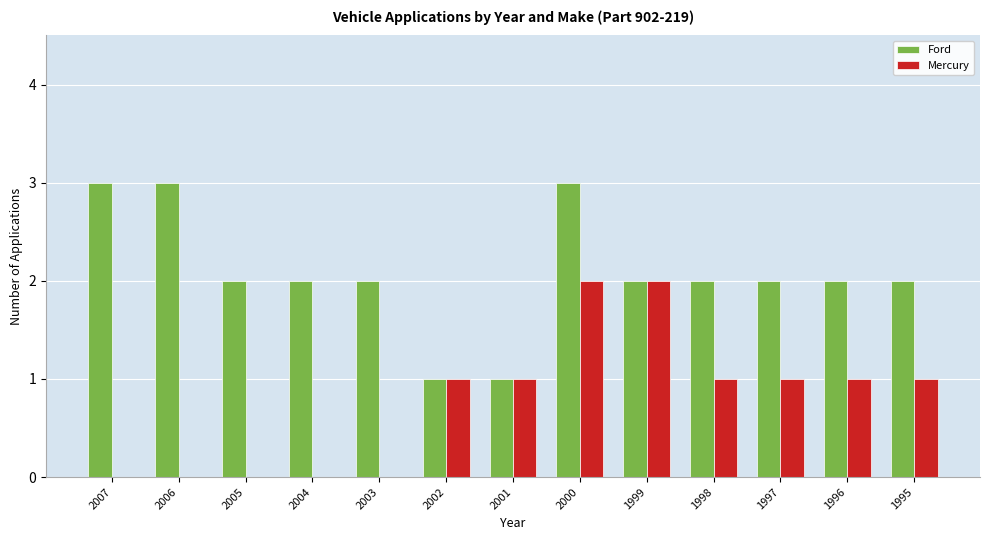

Where does the Ford series first go above 2?

2007